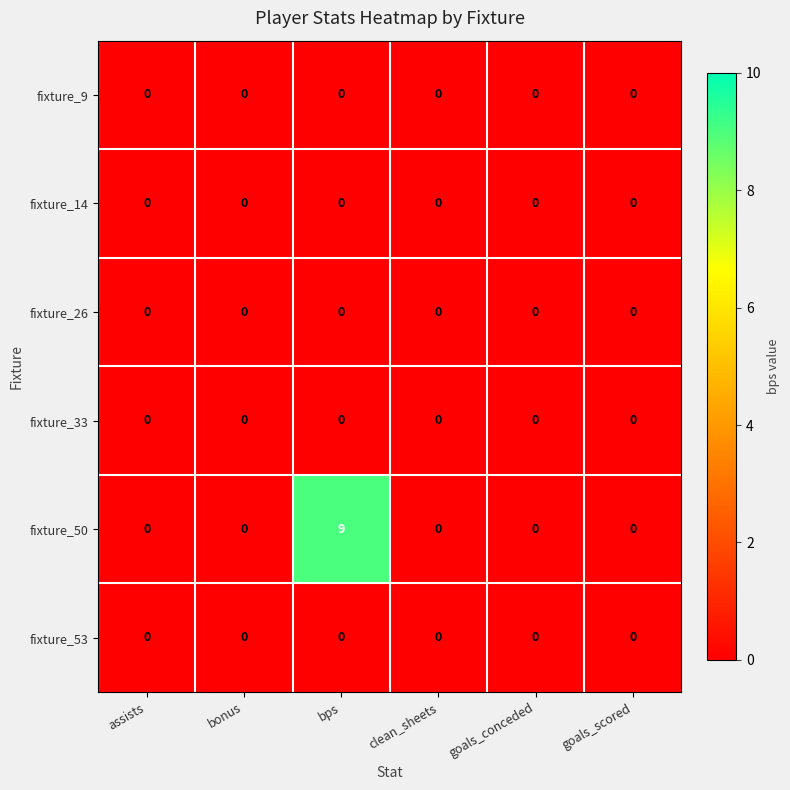

Which series has the largest total across all categories?

fixture_50